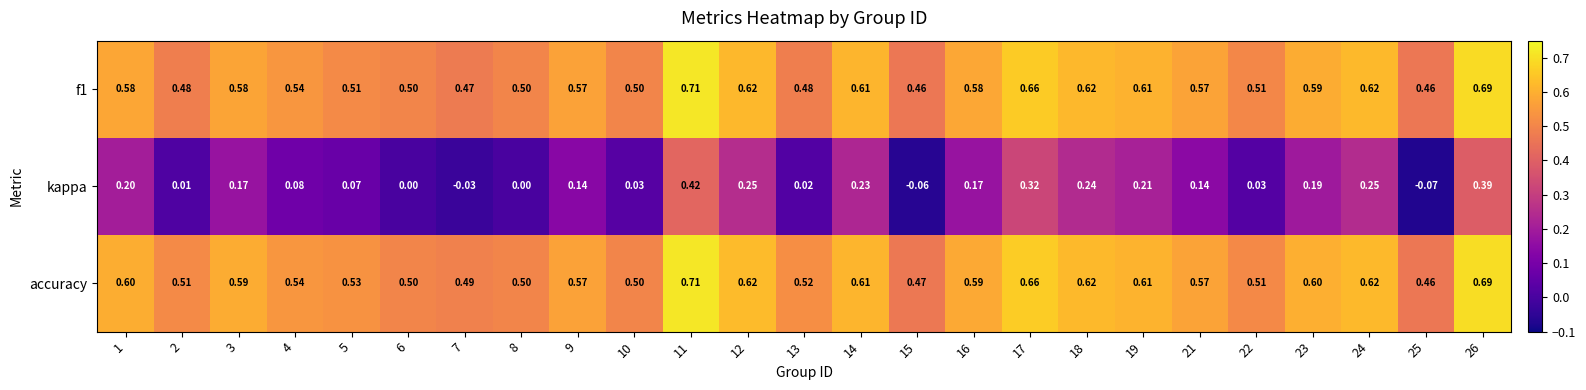

Which series has the widest spread of values?

kappa